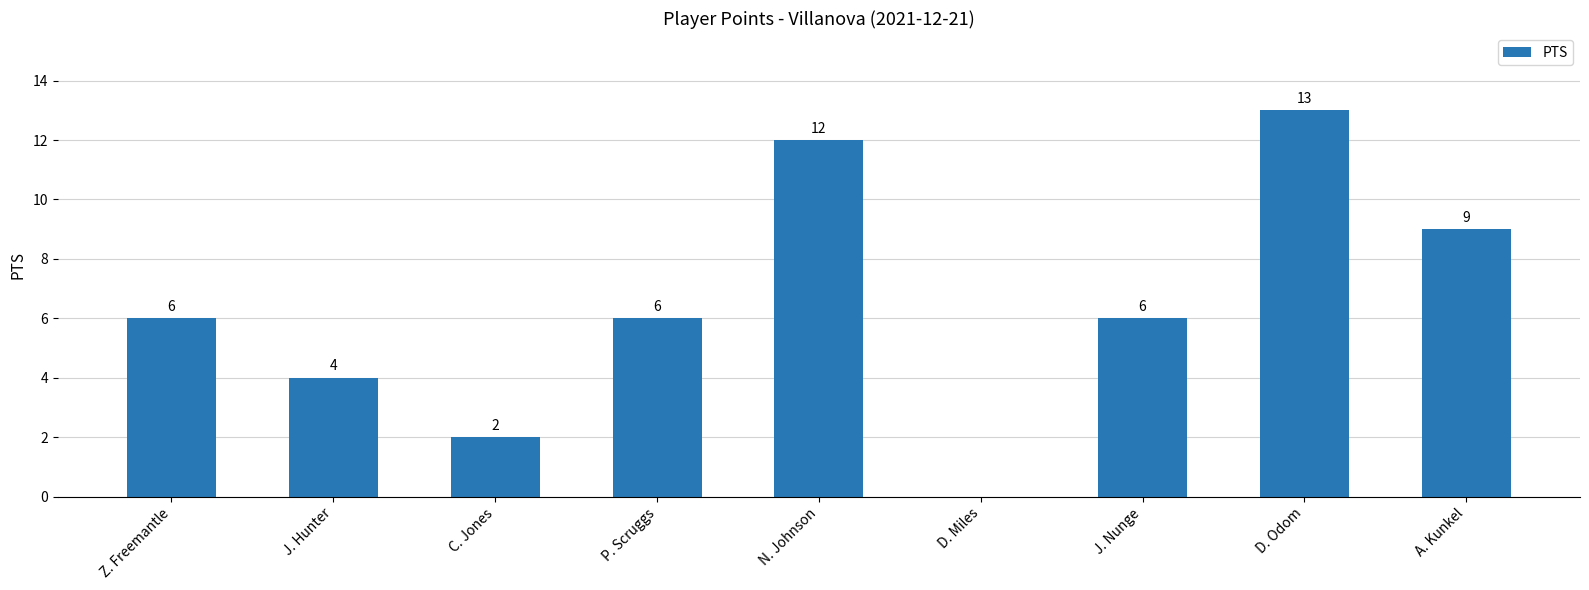

How many distinct data groups are displayed?

1